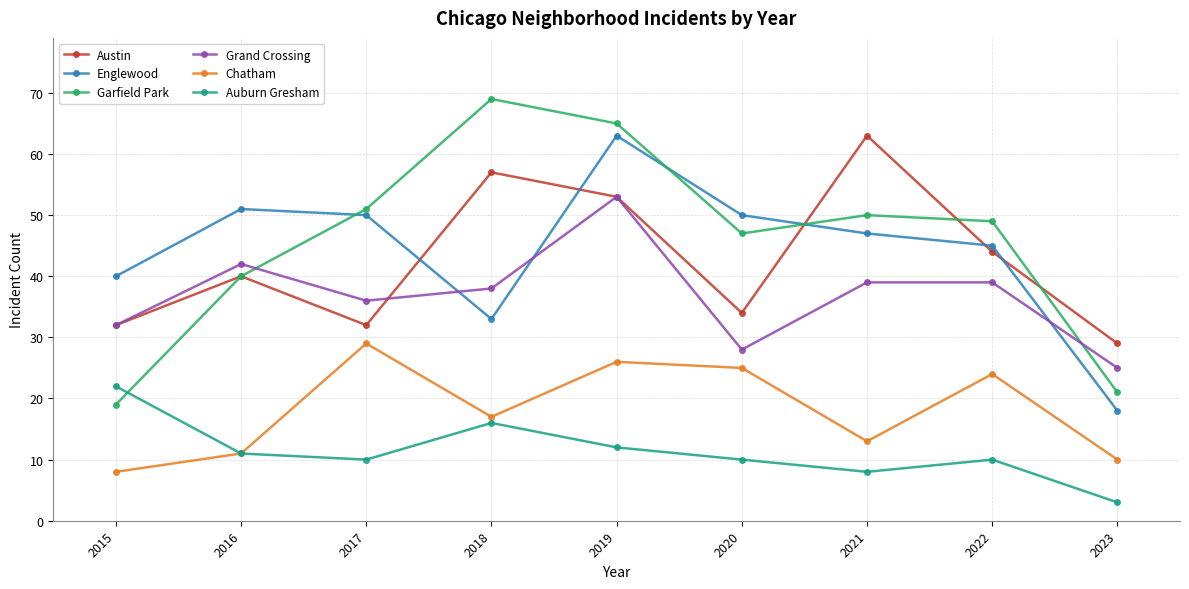

Which series has the largest range (max minus min)?

Garfield Park